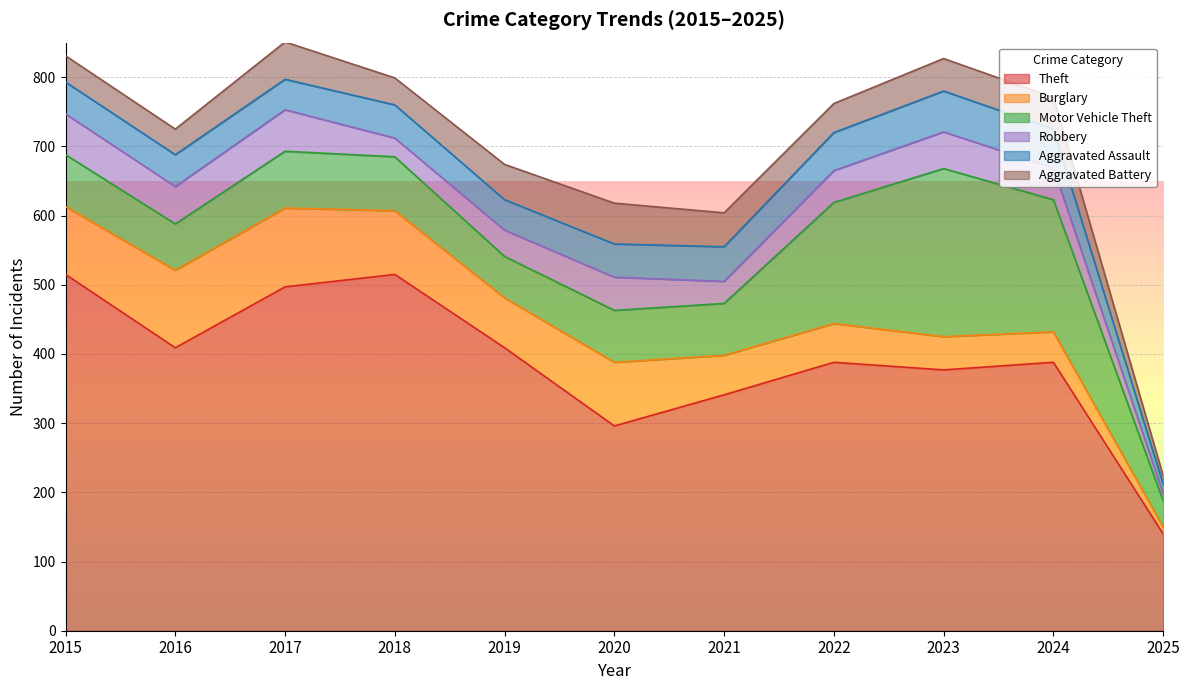

What is the total value across all series at 2024?

771